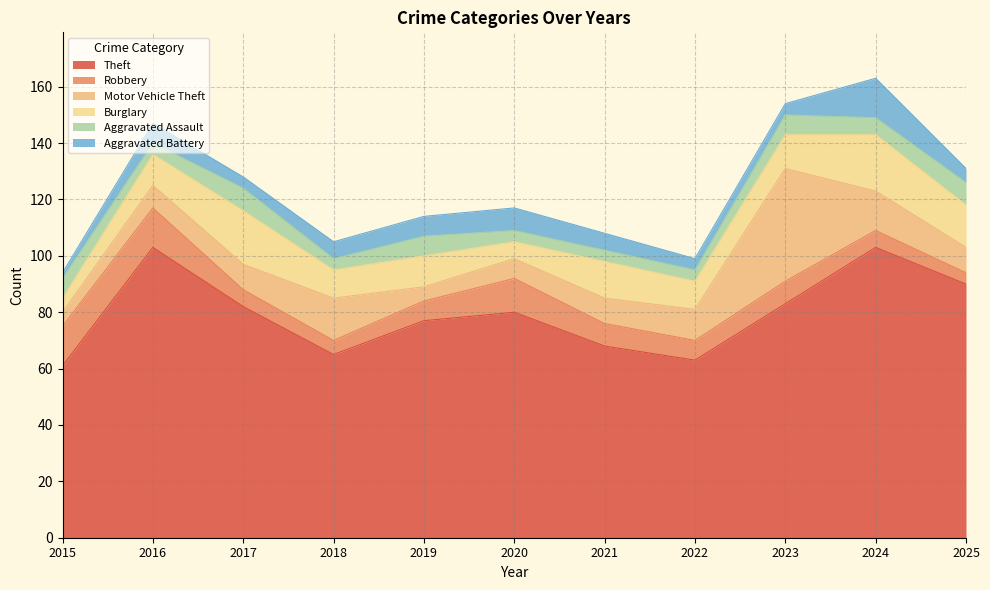

Where is the first local minimum for Robbery?

2018